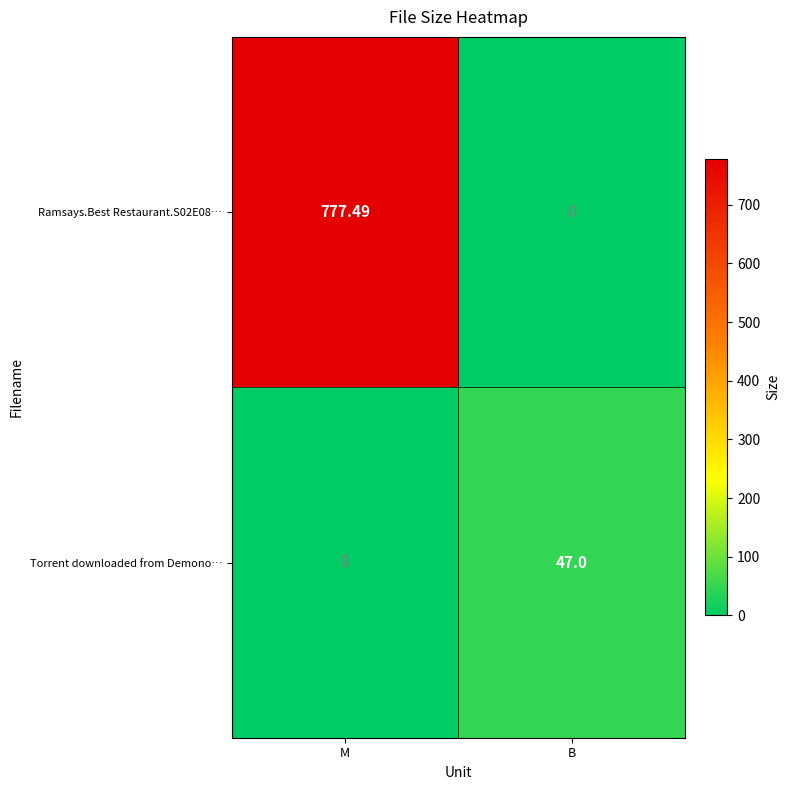

Is the value of Ramsays.Best Restaurant.S02E08… at M greater than the value of Torrent downloaded from Demono… at B?

Yes